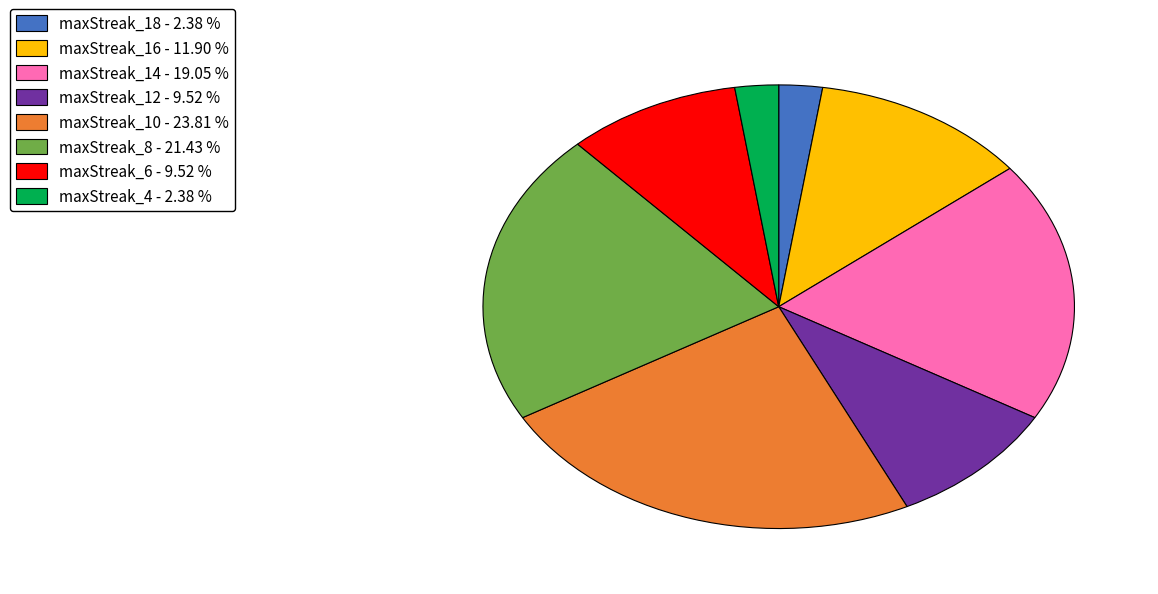

Combined, do maxStreak_8 - 21.43 % and maxStreak_4 - 2.38 % account for over 50%?

No